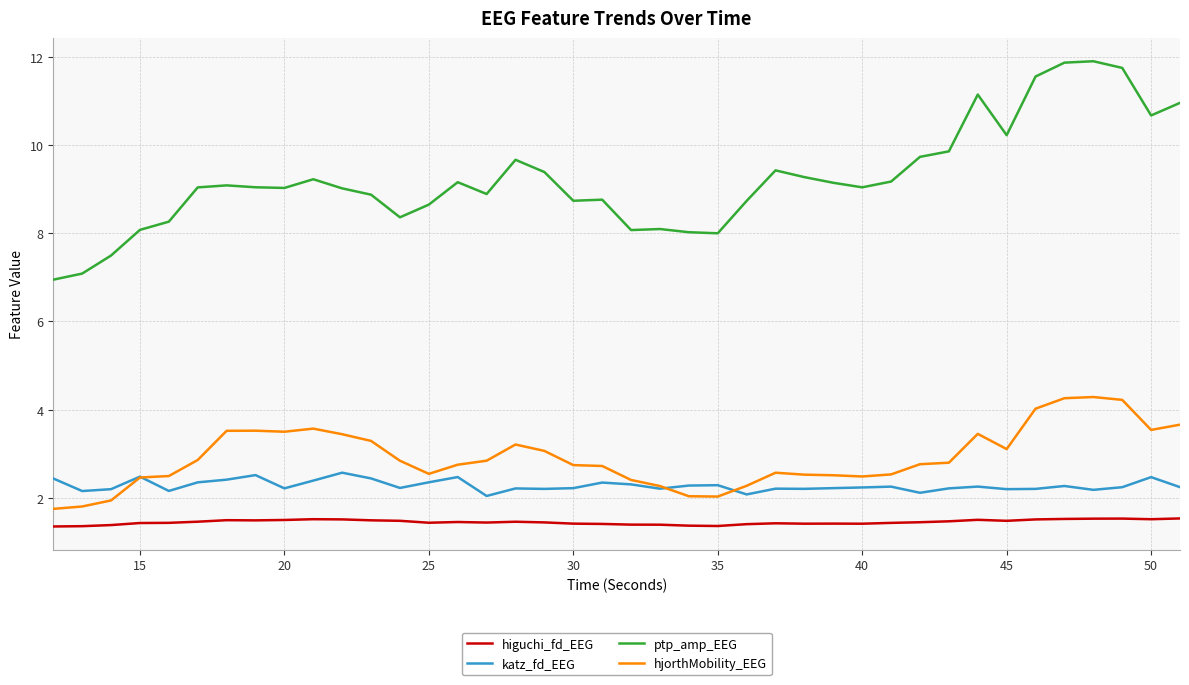

What is the difference between the maximum and minimum values in the hjorthMobility_EEG series?

2.5